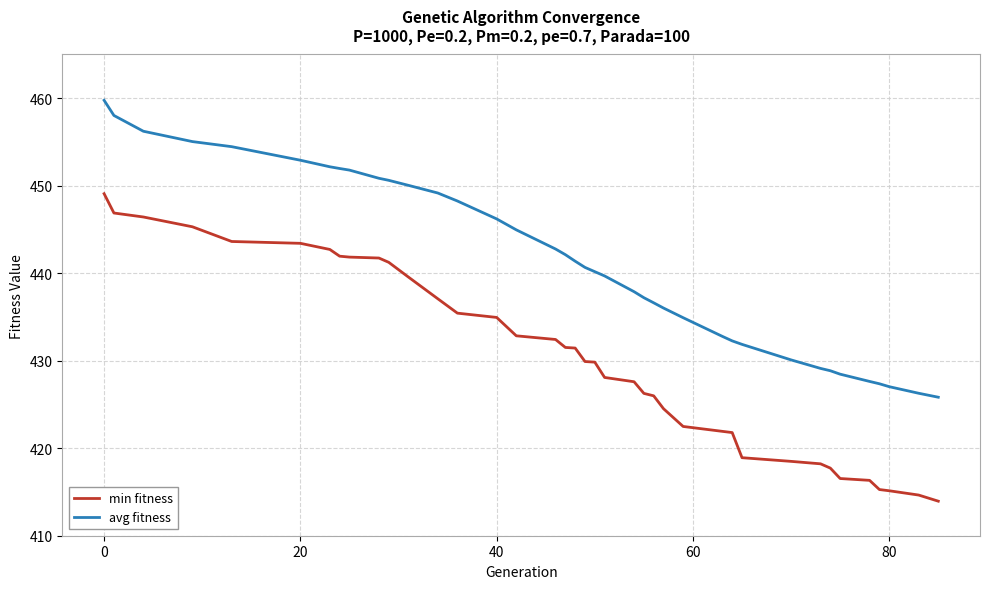

Which series has the largest range (max minus min)?

min fitness